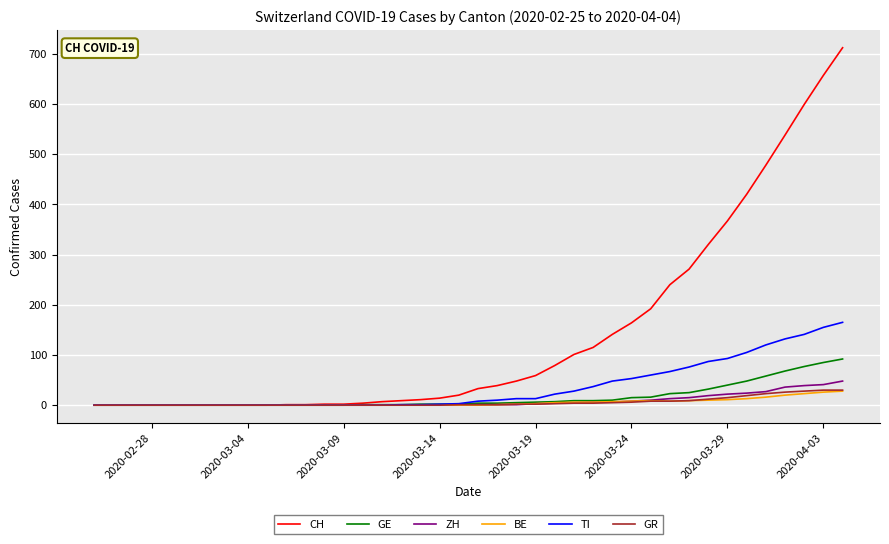

What is the difference between the maximum and second lowest values in the GE series?

92